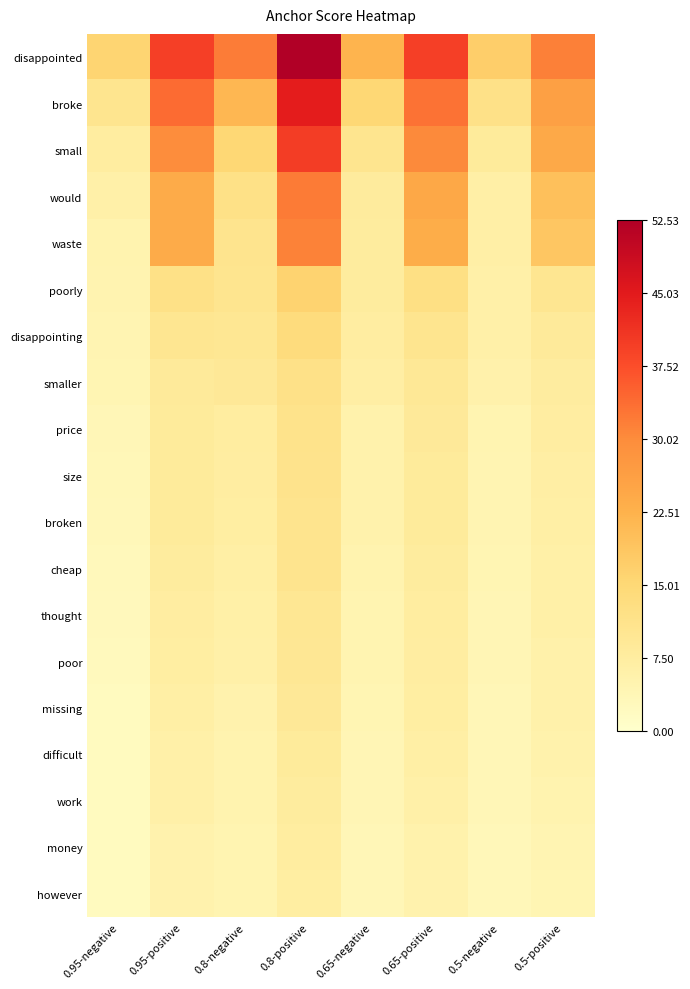

Reading left to right, list all the values displayed in this chart.

disappointed: 0.95-negative=15.8	0.95-positive=39.6	0.8-negative=31.8	0.8-positive=52.5	0.65-negative=22.1	0.65-positive=39.5	0.5-negative=17.1	0.5-positive=31.6
broke: 0.95-negative=10.5	0.95-positive=34.0	0.8-negative=21.4	0.8-positive=44.6	0.65-negative=15.0	0.65-positive=33.2	0.5-negative=11.8	0.5-positive=26.3
small: 0.95-negative=7.4	0.95-positive=29.8	0.8-negative=15.1	0.8-positive=39.8	0.65-negative=10.6	0.65-positive=30.2	0.5-negative=8.3	0.5-positive=24.4
would: 0.95-negative=6.1	0.95-positive=23.9	0.8-negative=12.0	0.8-positive=32.1	0.65-negative=8.1	0.65-positive=24.5	0.5-negative=6.4	0.5-positive=19.9
waste: 0.95-negative=5.1	0.95-positive=23.8	0.8-negative=10.8	0.8-positive=31.4	0.65-negative=7.9	0.65-positive=23.4	0.5-negative=6.4	0.5-positive=18.6
poorly: 0.95-negative=4.9	0.95-positive=11.9	0.8-negative=10.6	0.8-positive=16.2	0.65-negative=7.8	0.65-positive=12.5	0.5-negative=6.1	0.5-positive=10.2
disappointing: 0.95-negative=4.5	0.95-positive=10.1	0.8-negative=9.7	0.8-positive=13.6	0.65-negative=7.3	0.65-positive=10.5	0.5-negative=6.0	0.5-positive=8.6
smaller: 0.95-negative=4.2	0.95-positive=8.6	0.8-negative=9.1	0.8-positive=11.8	0.65-negative=6.8	0.65-positive=9.3	0.5-negative=5.6	0.5-positive=7.7
price: 0.95-negative=3.6	0.95-positive=8.3	0.8-negative=7.6	0.8-positive=11.2	0.65-negative=5.5	0.65-positive=8.8	0.5-negative=4.6	0.5-positive=7.3
size: 0.95-negative=3.3	0.95-positive=8.2	0.8-negative=7.3	0.8-positive=11.0	0.65-negative=5.4	0.65-positive=8.4	0.5-negative=4.5	0.5-positive=6.9
broken: 0.95-negative=3.1	0.95-positive=8.2	0.8-negative=7.1	0.8-positive=10.8	0.65-negative=5.4	0.65-positive=8.3	0.5-negative=4.4	0.5-positive=6.7
cheap: 0.95-negative=3.0	0.95-positive=7.9	0.8-negative=6.6	0.8-positive=10.7	0.65-negative=4.9	0.65-positive=7.9	0.5-negative=4.1	0.5-positive=6.2
thought: 0.95-negative=2.8	0.95-positive=7.2	0.8-negative=6.2	0.8-positive=9.8	0.65-negative=4.7	0.65-positive=7.6	0.5-negative=3.9	0.5-positive=6.2
poor: 0.95-negative=2.6	0.95-positive=7.2	0.8-negative=6.0	0.8-positive=9.5	0.65-negative=4.7	0.65-positive=7.3	0.5-negative=4.1	0.5-positive=5.9
missing: 0.95-negative=2.2	0.95-positive=6.7	0.8-negative=5.2	0.8-positive=9.1	0.65-negative=4.2	0.65-positive=7.1	0.5-negative=3.7	0.5-positive=5.9
difficult: 0.95-negative=2.2	0.95-positive=6.1	0.8-negative=5.1	0.8-positive=8.3	0.65-negative=4.1	0.65-positive=6.6	0.5-negative=3.6	0.5-positive=5.5
work: 0.95-negative=2.1	0.95-positive=6.0	0.8-negative=5.0	0.8-positive=7.9	0.65-negative=4.0	0.65-positive=6.0	0.5-negative=3.5	0.5-positive=5.1
money: 0.95-negative=2.1	0.95-positive=5.3	0.8-negative=4.6	0.8-positive=7.4	0.65-negative=3.5	0.65-positive=5.4	0.5-negative=3.2	0.5-positive=4.4
however: 0.95-negative=2.1	0.95-positive=5.2	0.8-negative=4.6	0.8-positive=7.1	0.65-negative=3.5	0.65-positive=5.1	0.5-negative=3.2	0.5-positive=4.3